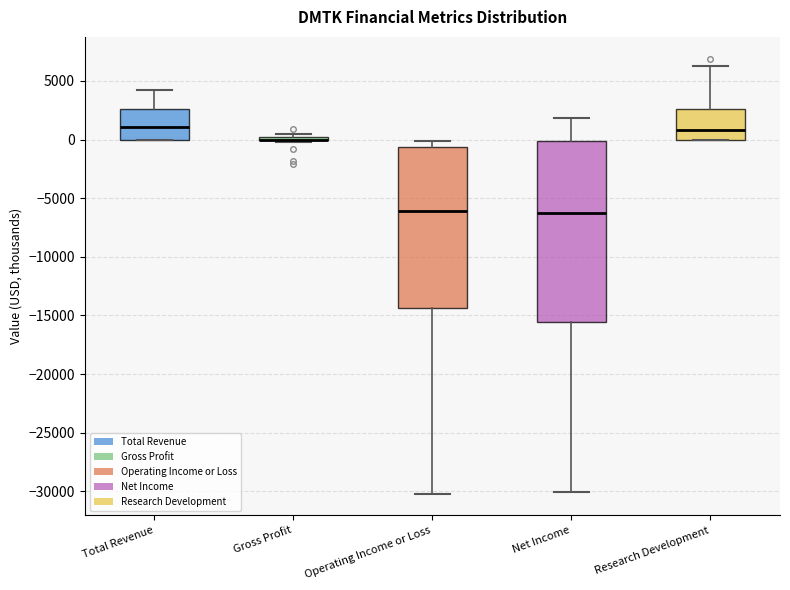

Where does the upper whisker of the box for Net Income end on the y-axis? The values are not printed on the chart, so give them approximately, as read against the axis.

2000